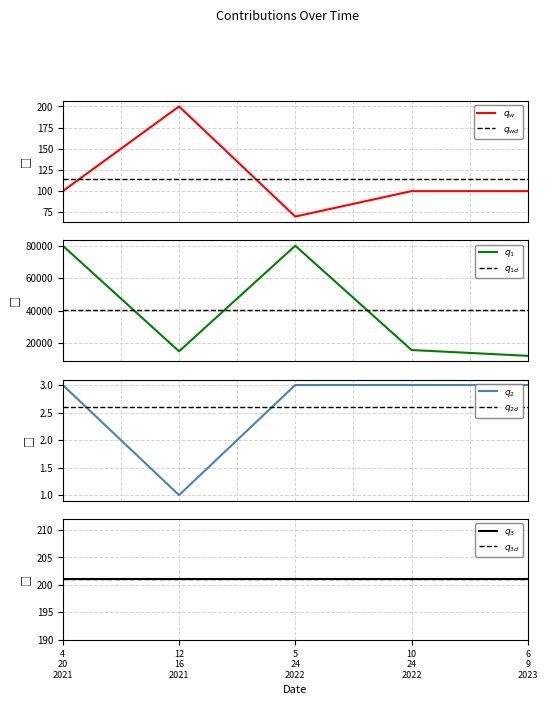

True or false: Tender Type ID has more than 0 points higher than both neighbors.

False